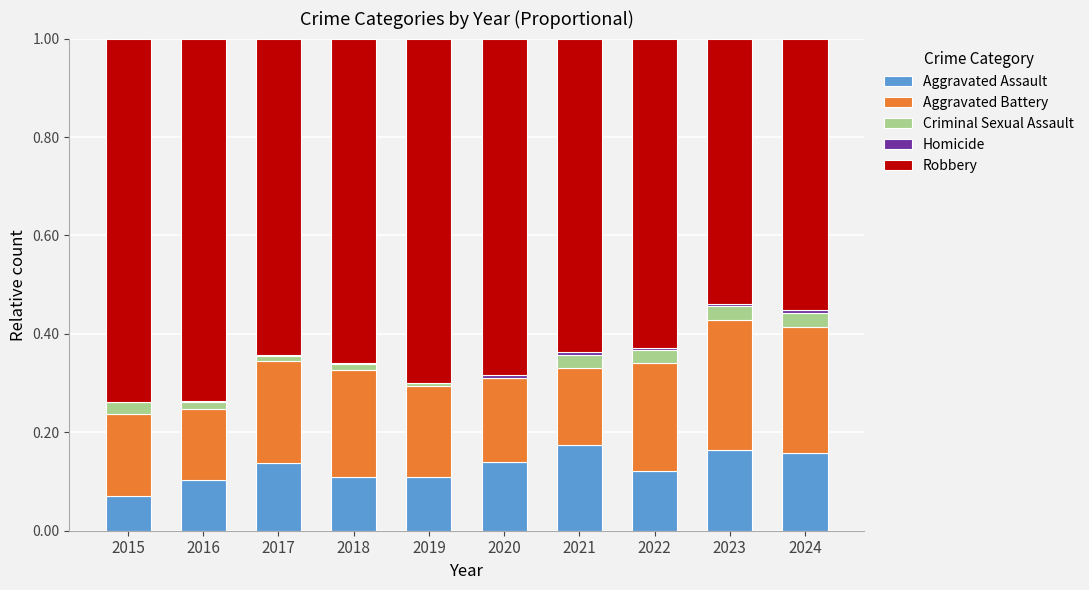

What is the total value across all series at 2015?

1.0